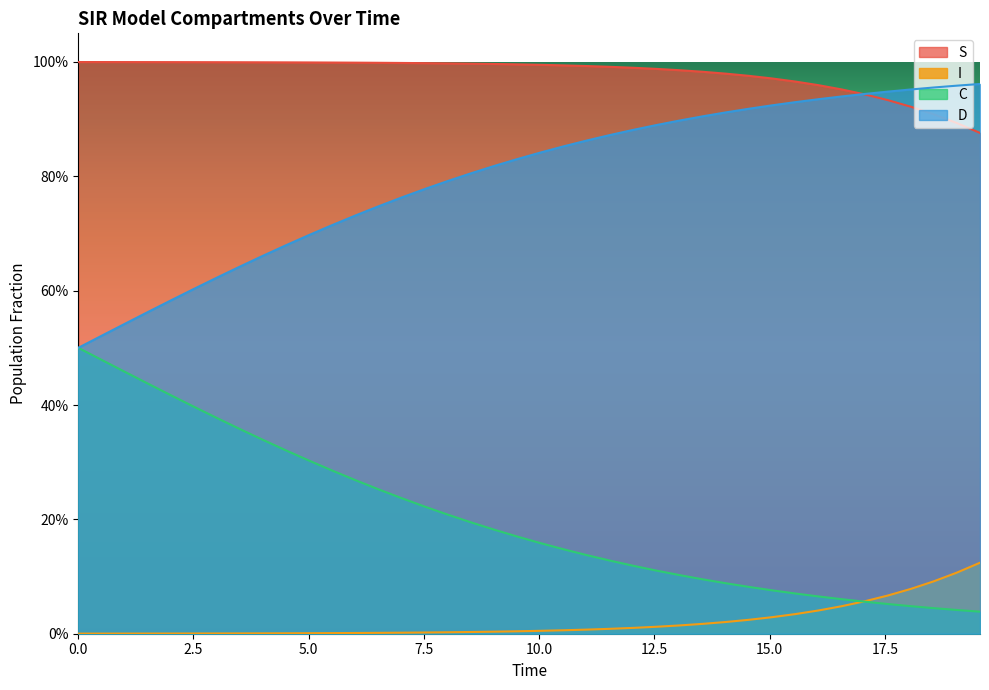

How many lines are shown in the chart?

4